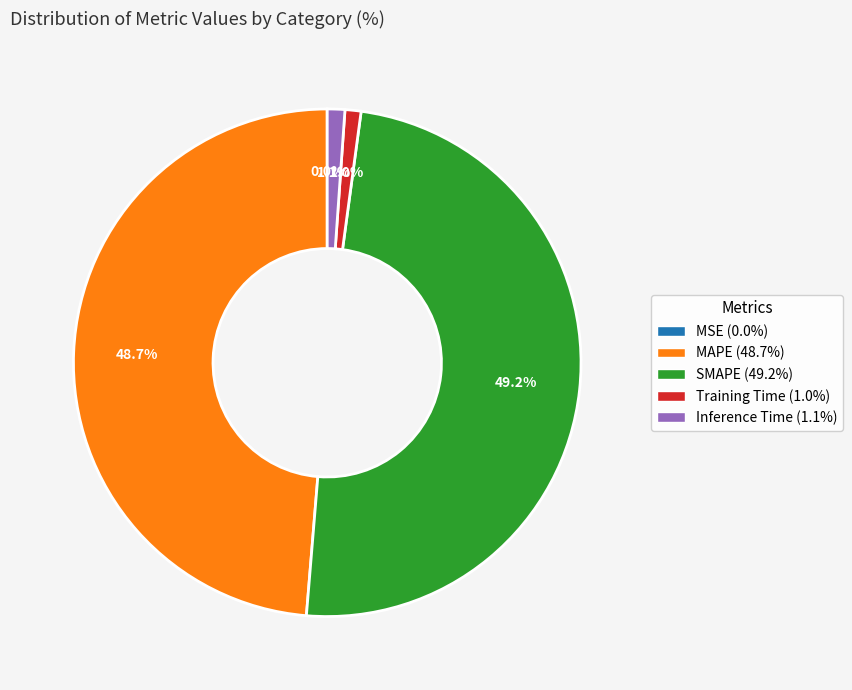

Combined, do Inference Time (1.1%) and Training Time (1.0%) account for over 50%?

No